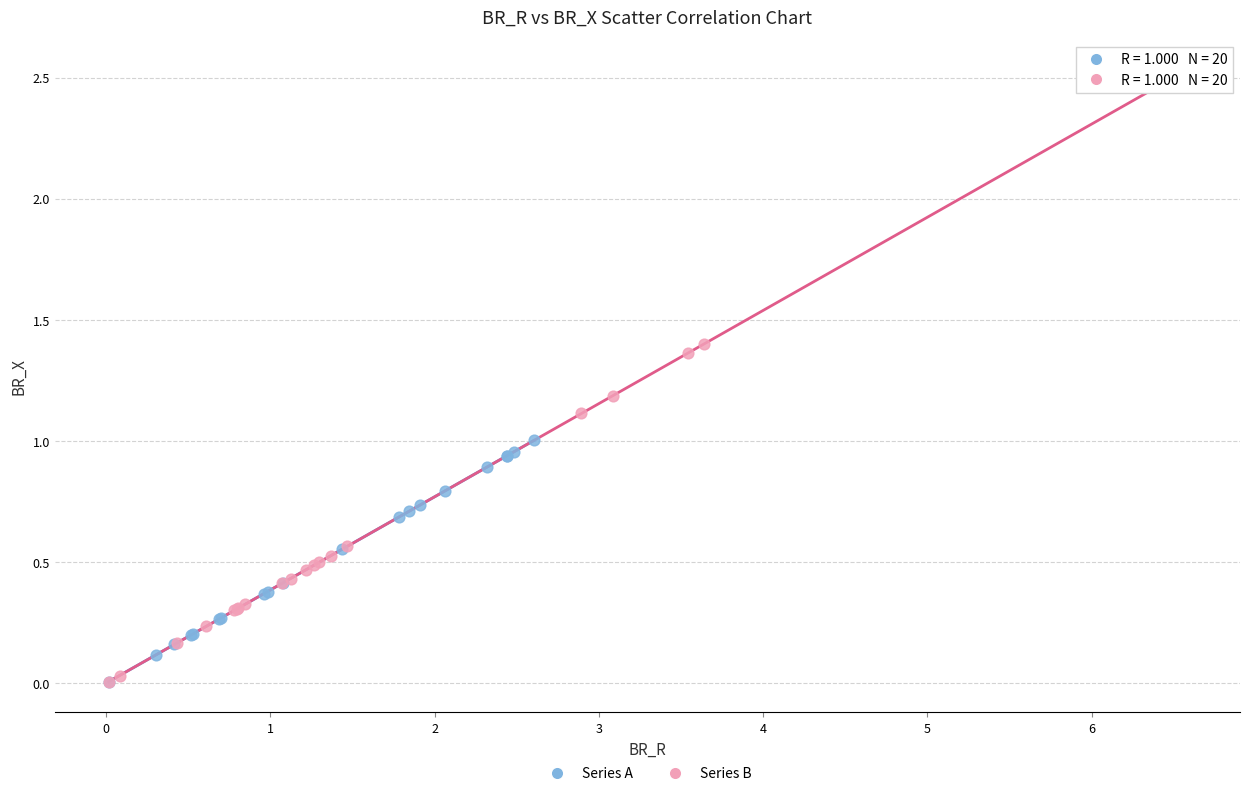

Which series has the largest Y range (max minus min)?

Series B